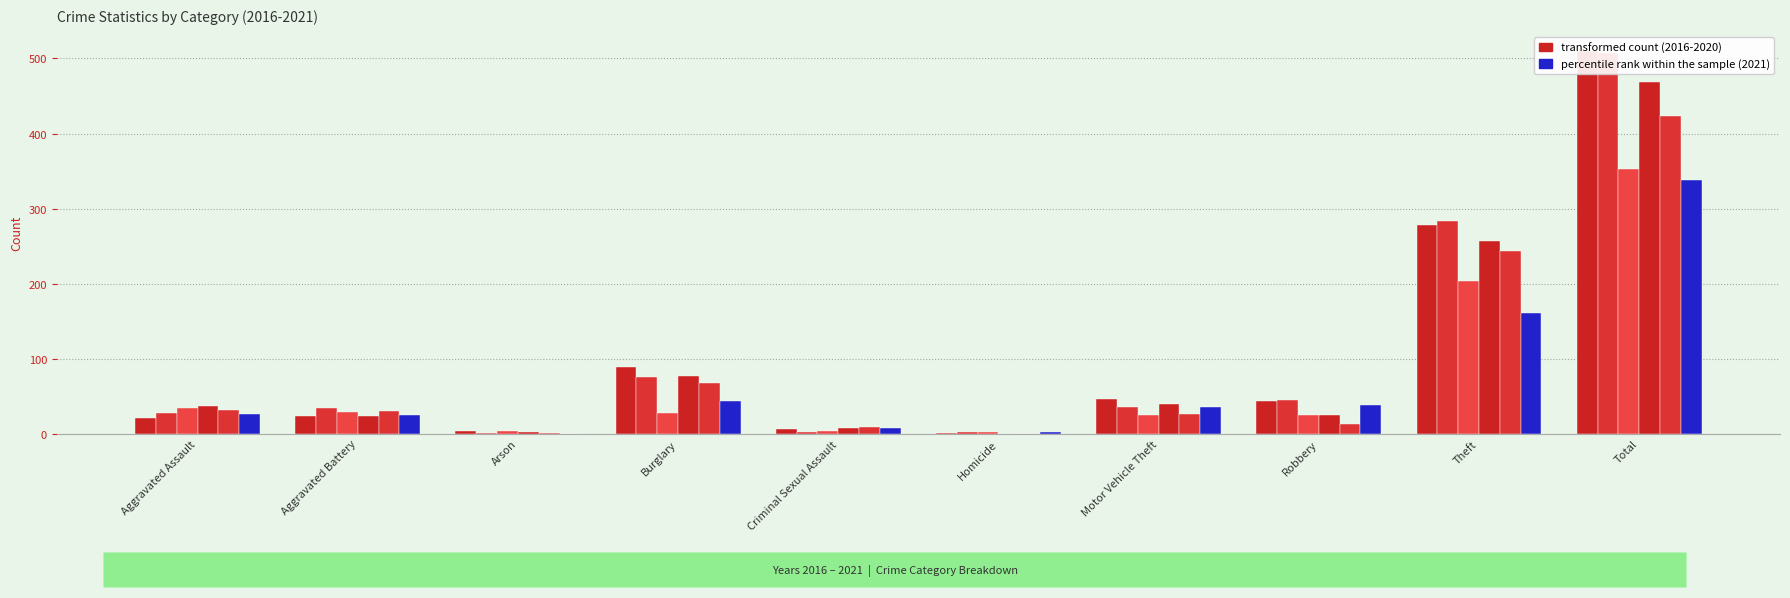

Reading left to right, what are all the values shown in this chart?

2017: Aggravated Assault=21	Aggravated Battery=23	Arson=3	Burglary=89	Criminal Sexual Assault=6	Homicide=1	Motor Vehicle Theft=46	Robbery=43	Theft=278	Total=510
2016: Aggravated Assault=27	Aggravated Battery=34	Arson=1	Burglary=76	Criminal Sexual Assault=2	Homicide=2	Motor Vehicle Theft=36	Robbery=45	Theft=284	Total=507
2020: Aggravated Assault=34	Aggravated Battery=29	Arson=3	Burglary=28	Criminal Sexual Assault=4	Homicide=2	Motor Vehicle Theft=25	Robbery=25	Theft=203	Total=353
2018: Aggravated Assault=37	Aggravated Battery=23	Arson=2	Burglary=77	Criminal Sexual Assault=8	Homicide=0	Motor Vehicle Theft=40	Robbery=25	Theft=257	Total=469
2019: Aggravated Assault=32	Aggravated Battery=30	Arson=1	Burglary=68	Criminal Sexual Assault=9	Homicide=0	Motor Vehicle Theft=26	Robbery=13	Theft=244	Total=423
2021: Aggravated Assault=26	Aggravated Battery=25	Arson=0	Burglary=43	Criminal Sexual Assault=8	Homicide=2	Motor Vehicle Theft=35	Robbery=38	Theft=161	Total=338